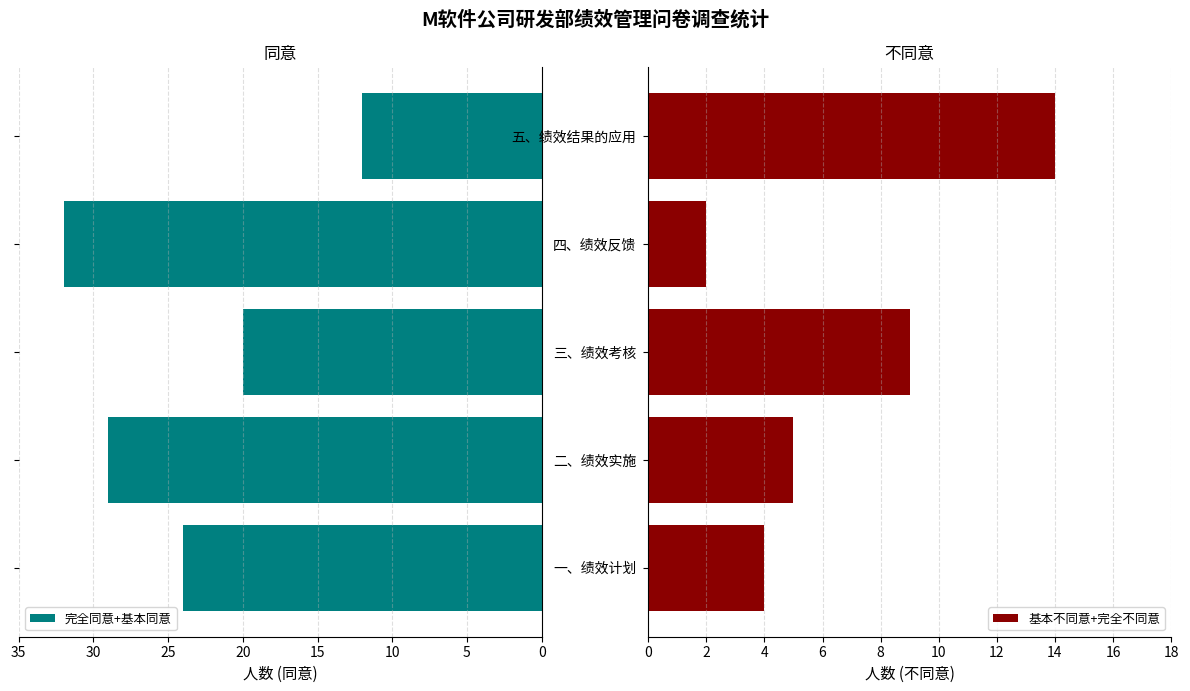

Reading right to left, list all the values displayed in this chart.

完全同意+基本同意: 12	32	20	29	24
基本不同意+完全不同意: 14	2	9	5	4